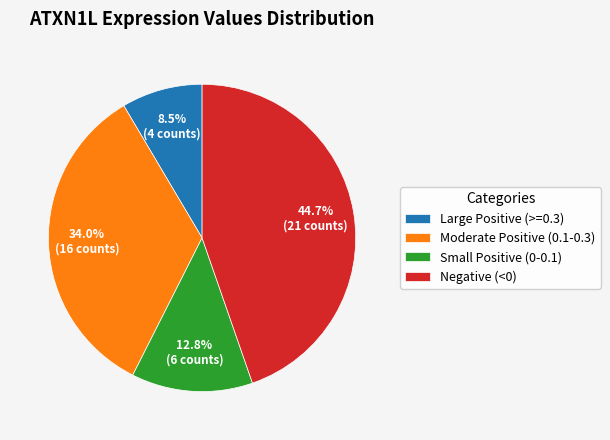

Combined, what portion of the pie is Small Positive (0-0.1) and Moderate Positive (0.1-0.3)?

46.8%